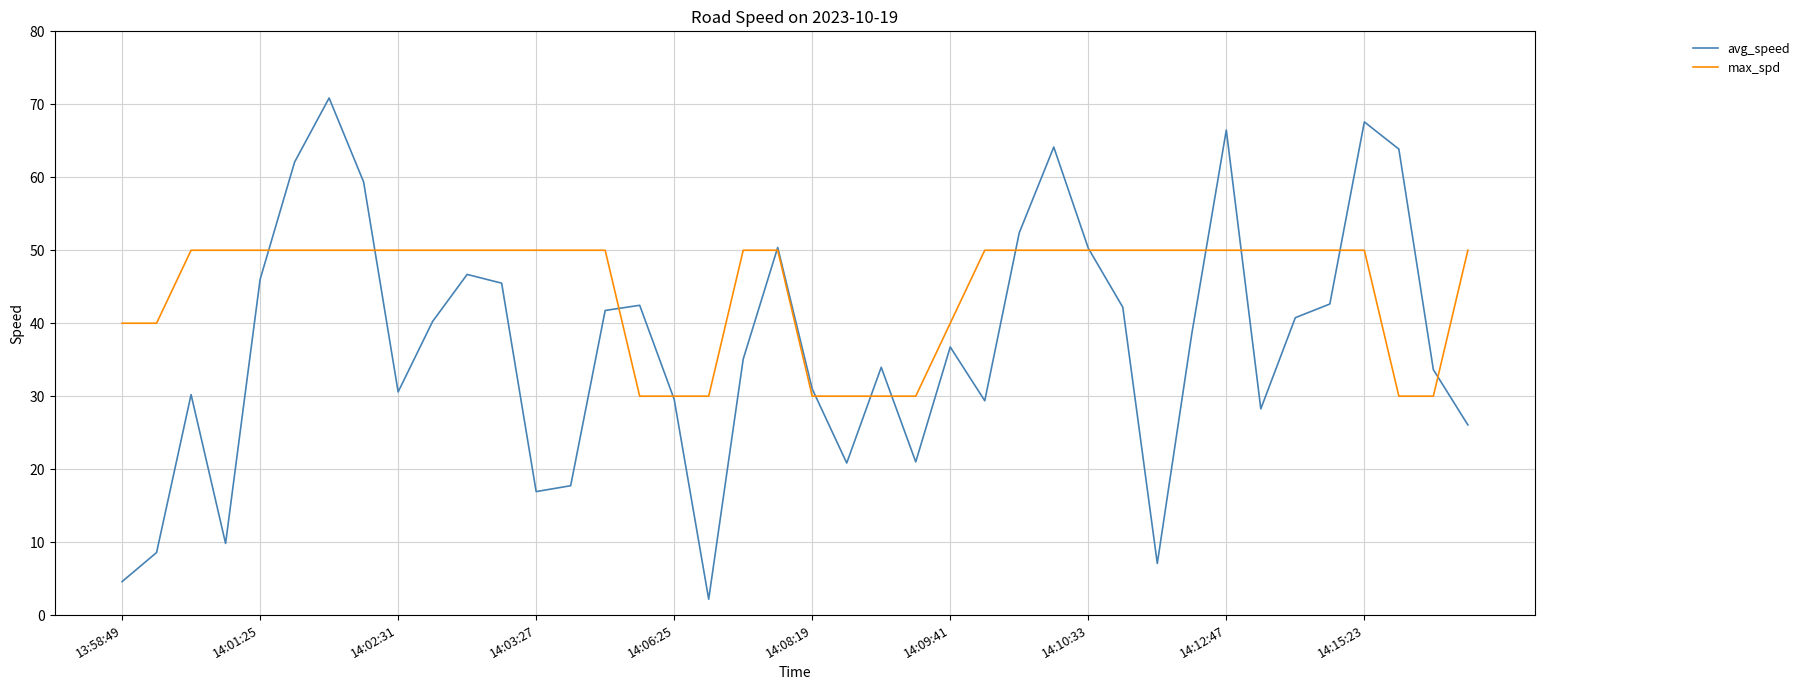

What is the maximum value for max_spd?

50.0